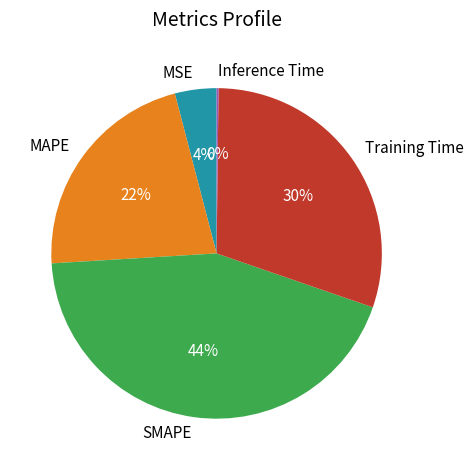

True or false: SMAPE accounts for 44% of the total.

True